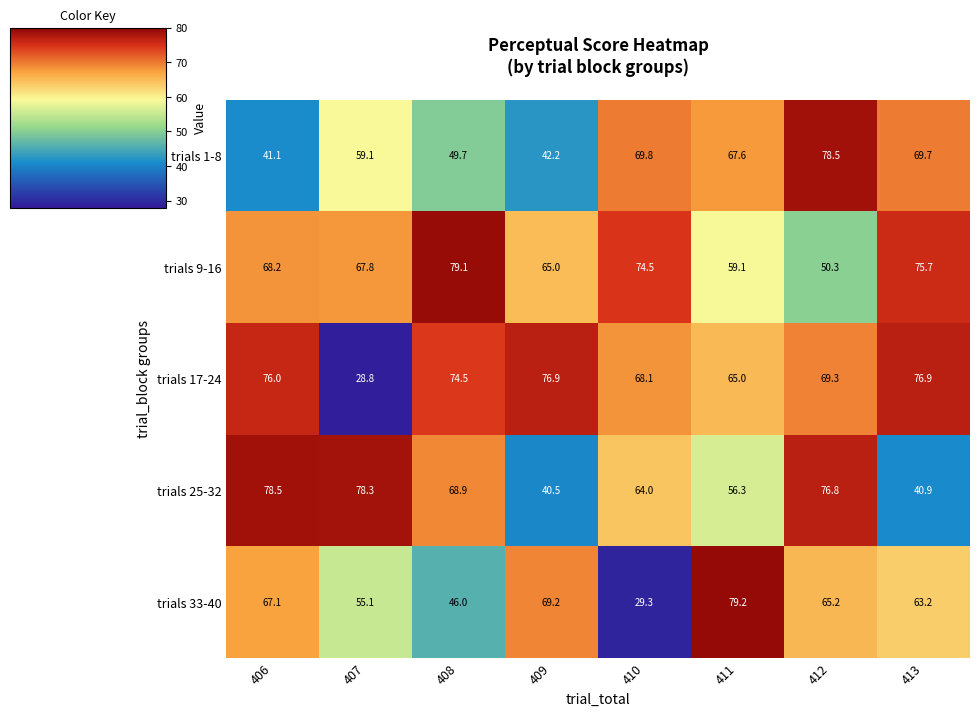

Rank the series at 413 from lowest to highest value.

trials 25-32, trials 33-40, trials 1-8, trials 9-16, trials 17-24